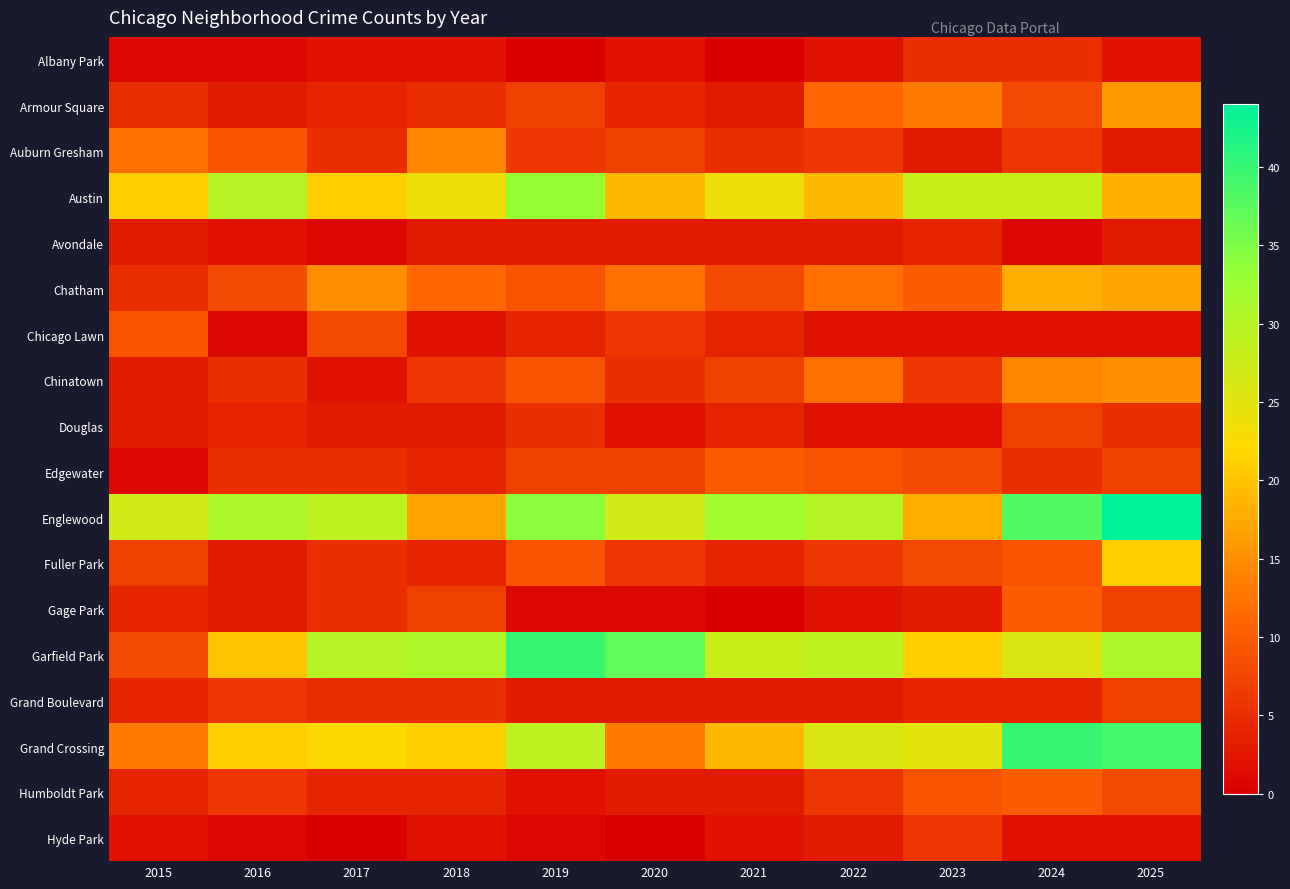

Count the number of data series in this chart.

18